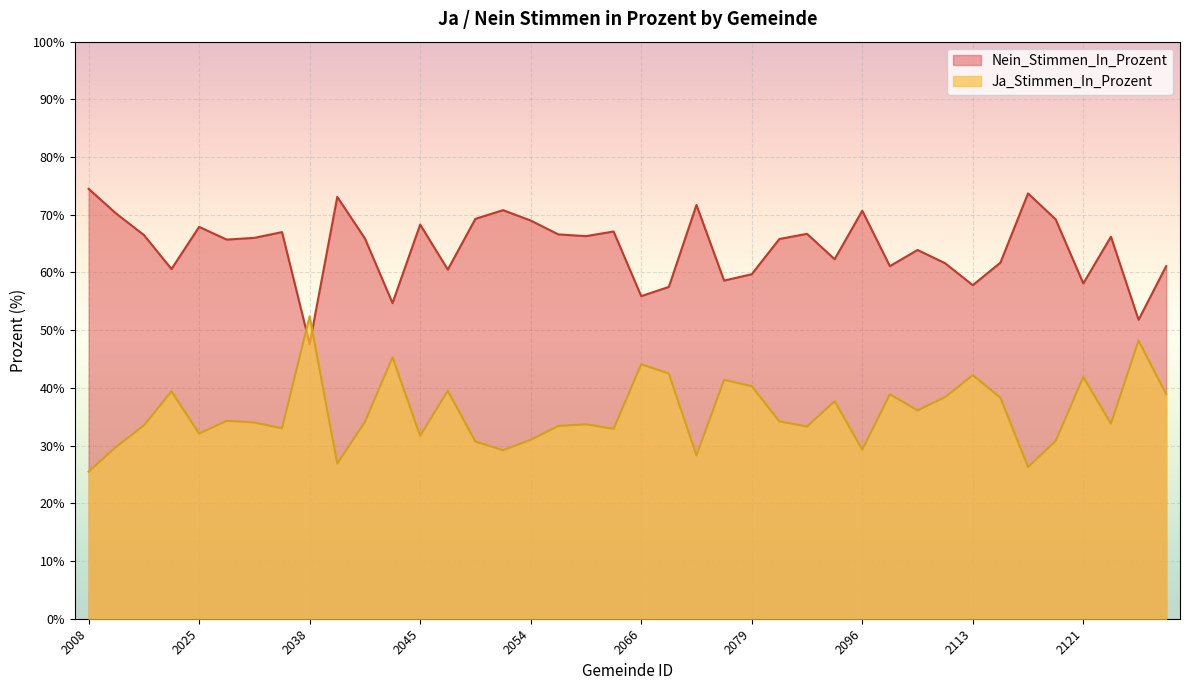

After their last crossing, which series has the higher values: Nein_Stimmen_In_Prozent or Ja_Stimmen_In_Prozent?

Nein_Stimmen_In_Prozent